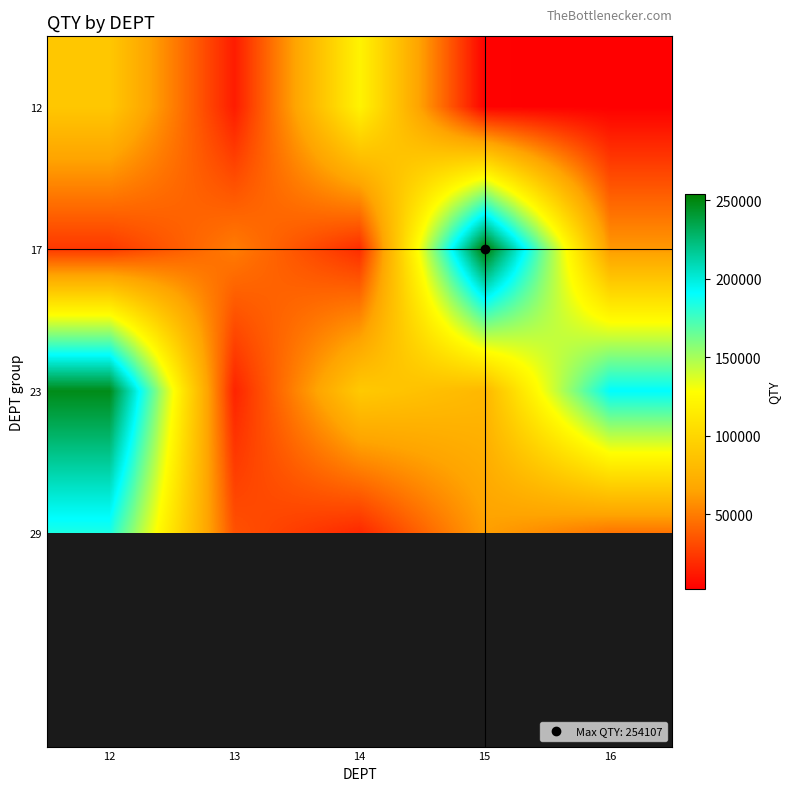

The 17 series shows 49884.0 at 13. True or false?

True